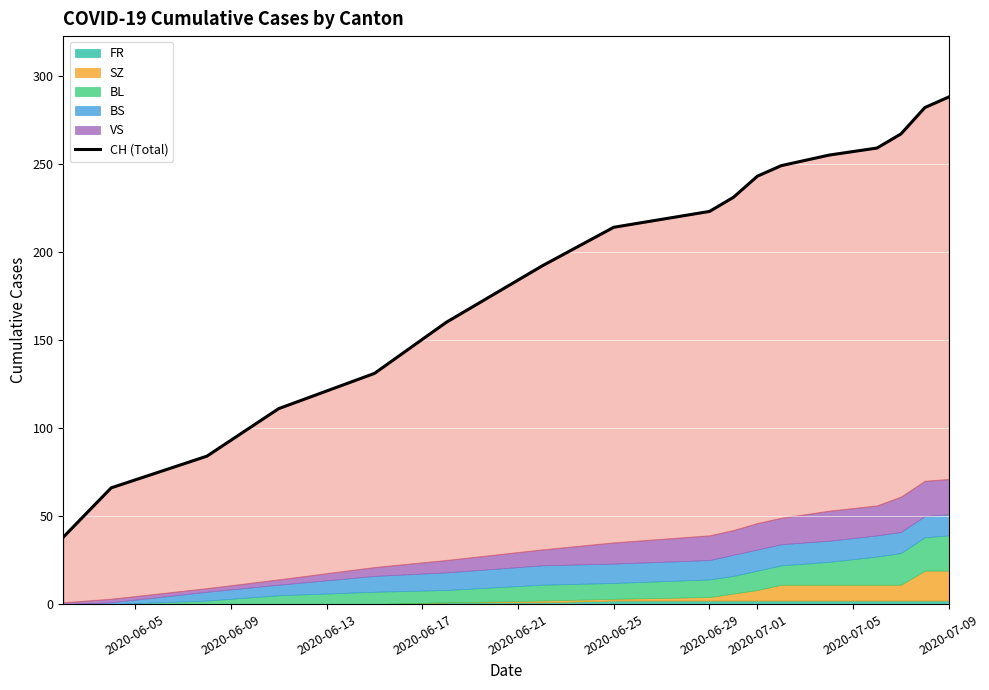

Which series has the largest total across all categories?

CH